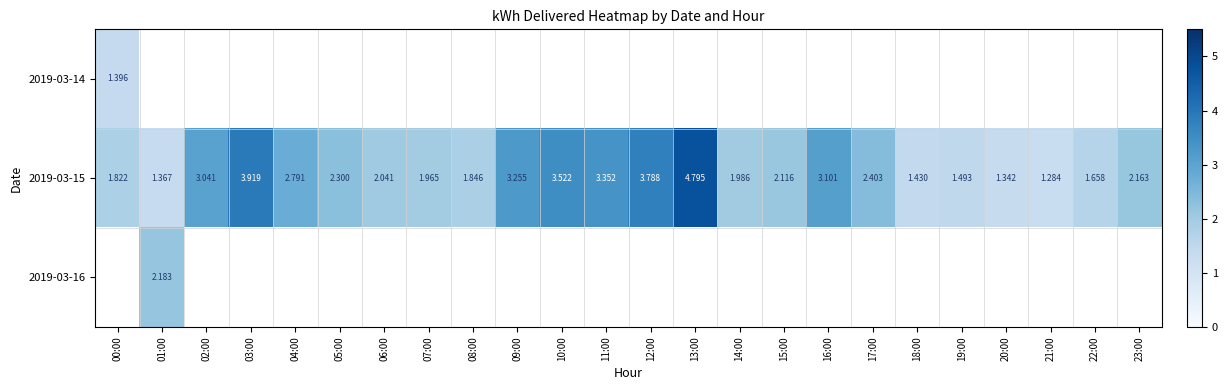

What is the difference between the 2019-03-15 values at 15:00 and 09:00?

1.1